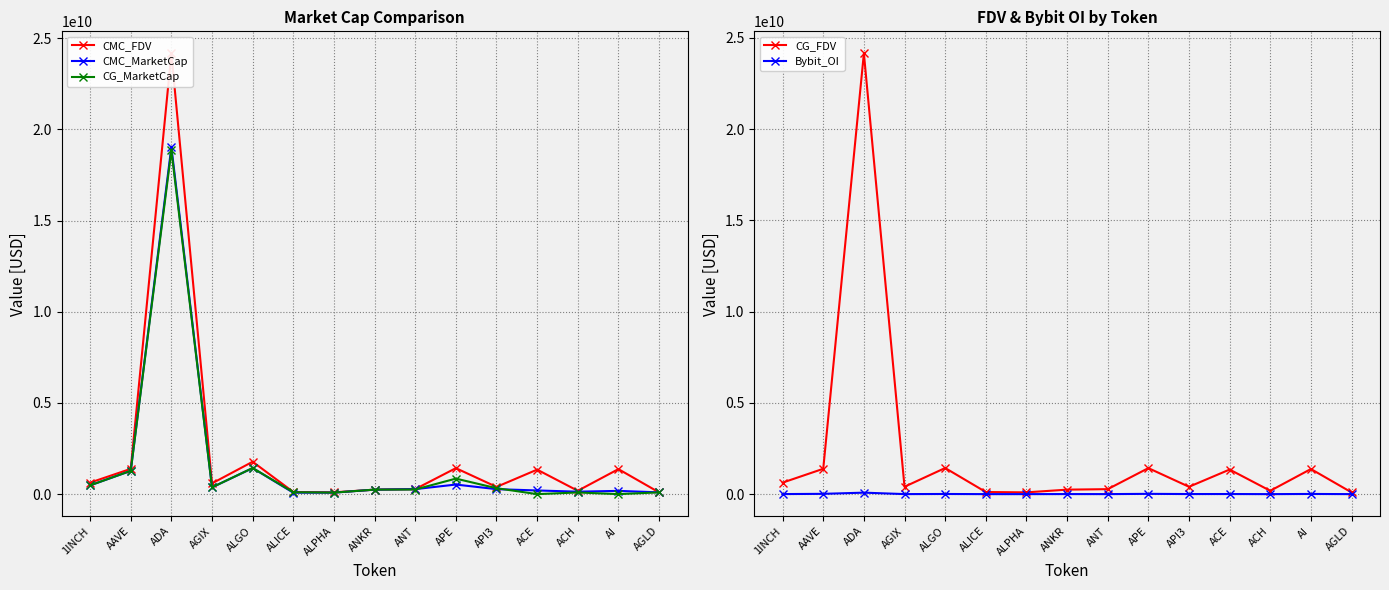

Is this an area chart (filled region under the line)?

No